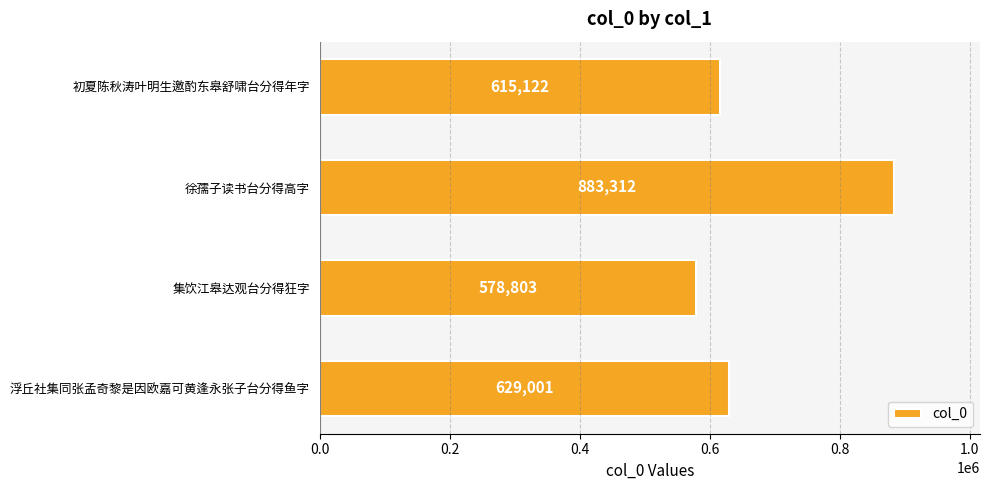

At which label is the value closest to 731057?

浮丘社集同张孟奇黎是因欧嘉可黄逢永张子台分得鱼字